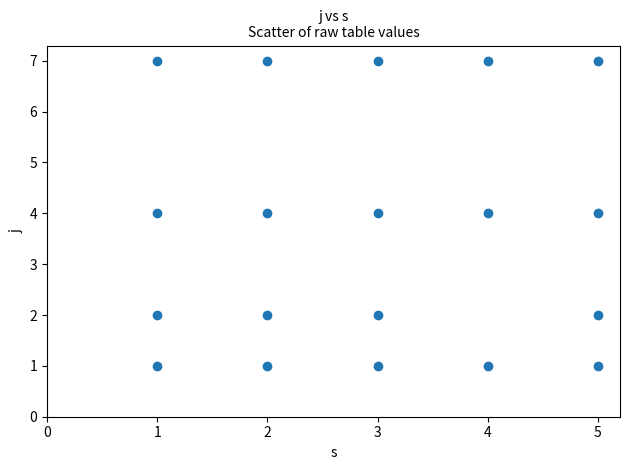

What is the range of Y values (max minus min)?

6